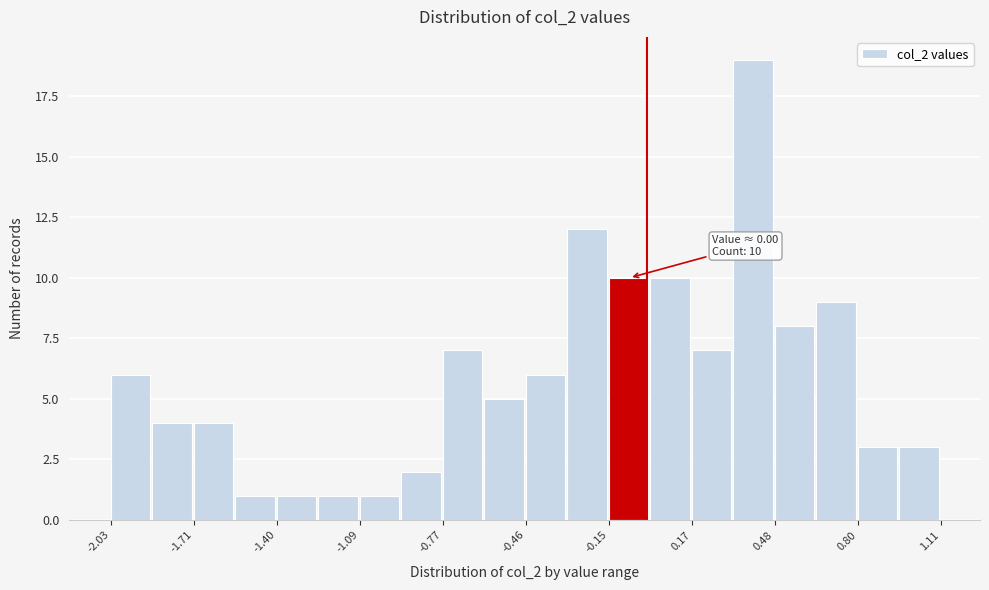

Around what value on the x-axis is the tallest bar? Give the approximate position of its centre, as read against the axis.

0.40